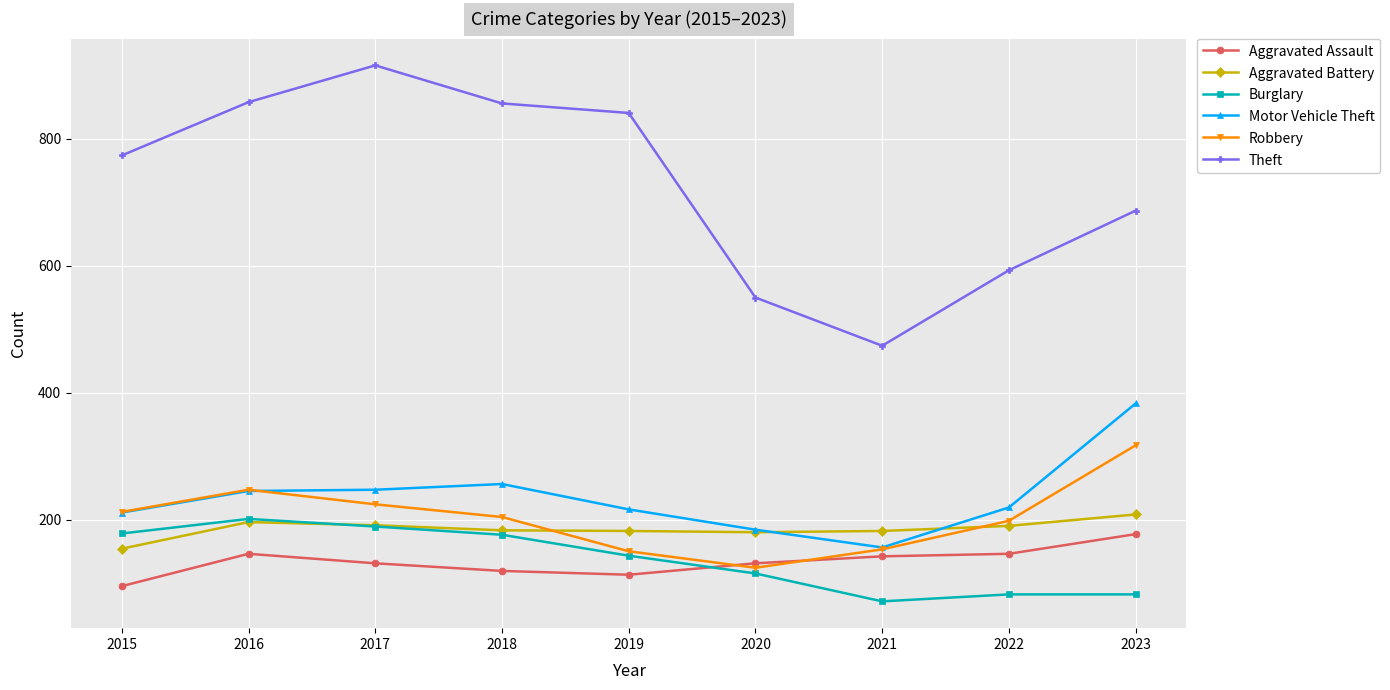

True or false: Aggravated Assault has a value of 177 at 2023.

True